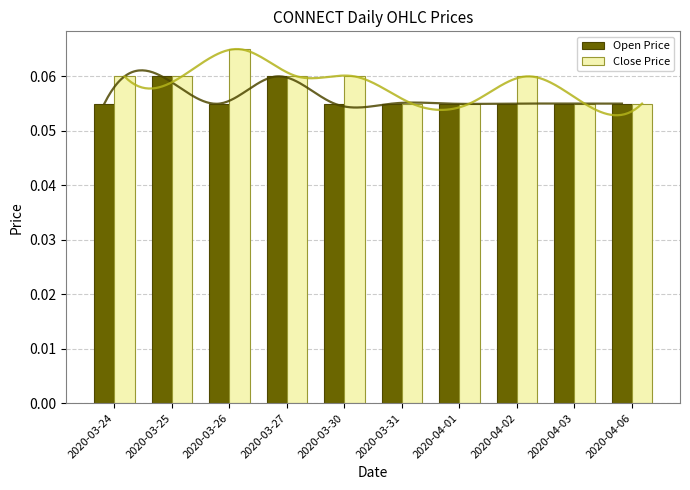

Count the Open Price values in the range 0 to 1.

10